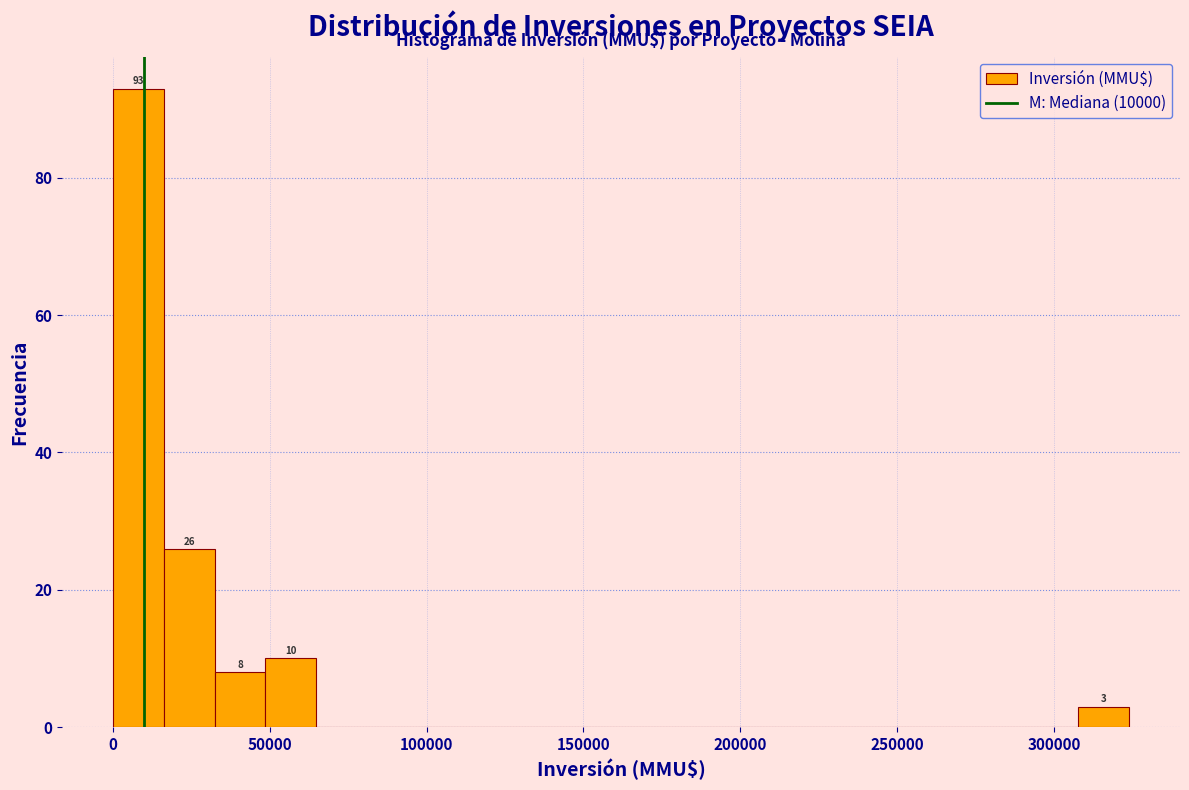

Around what value on the x-axis is the tallest bar? Give the approximate position of its centre, as read against the axis.

10000